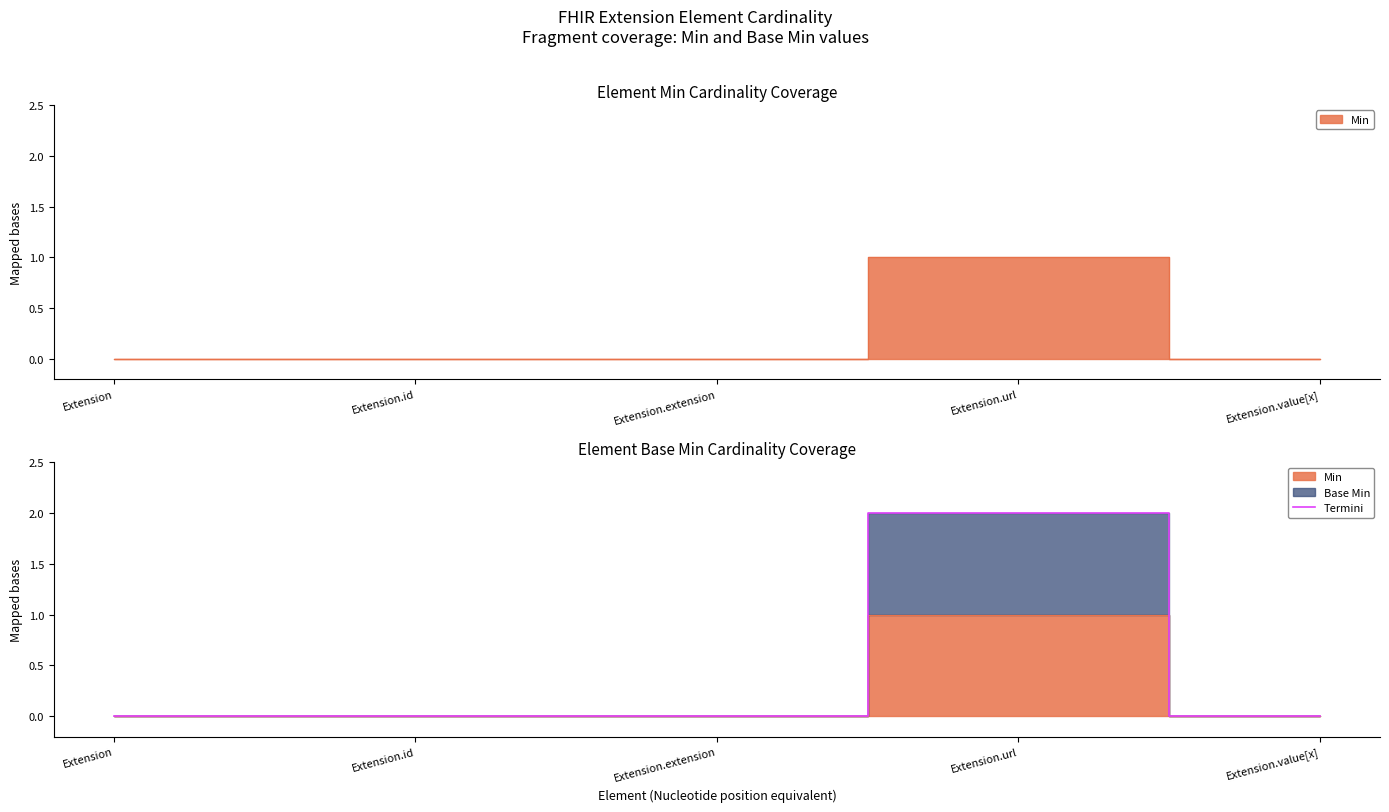

Reading left to right, what are all the values shown in this chart?

0	0	0	2	0